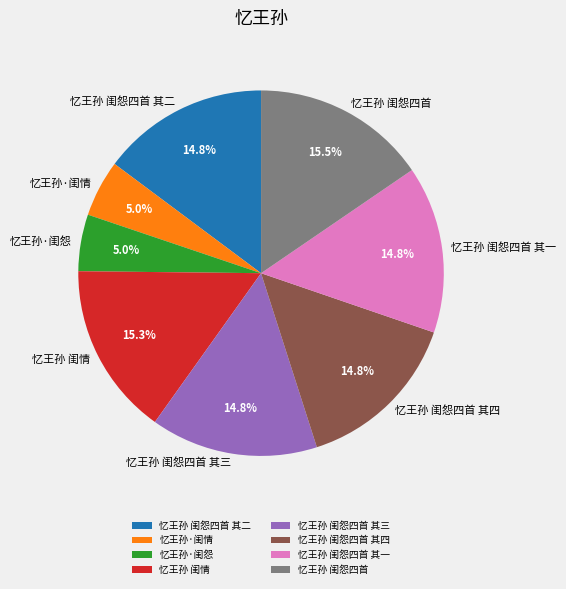

How many slices are in this pie chart?

8